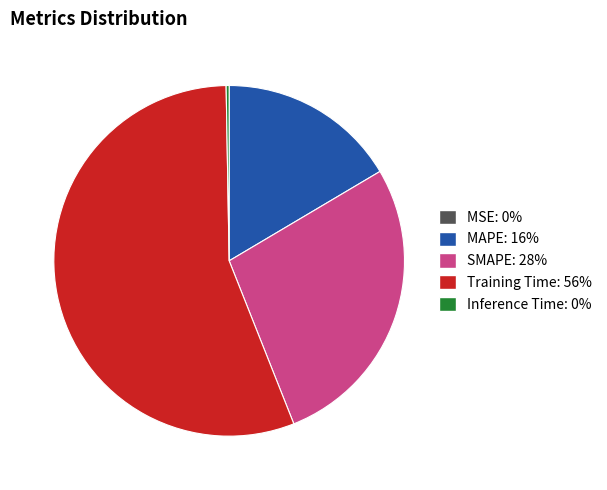

Is it true that Training Time is 56% of the pie?

True